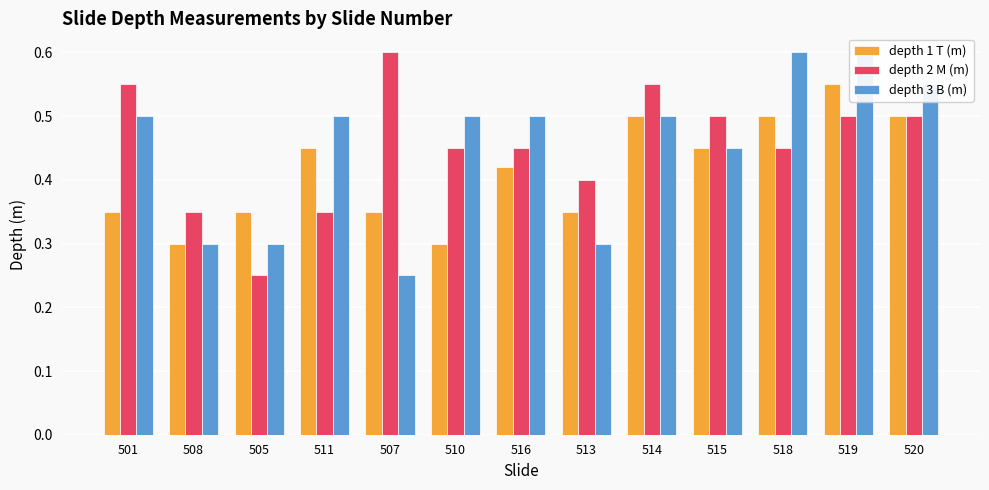

How many bars are there in each group?

3